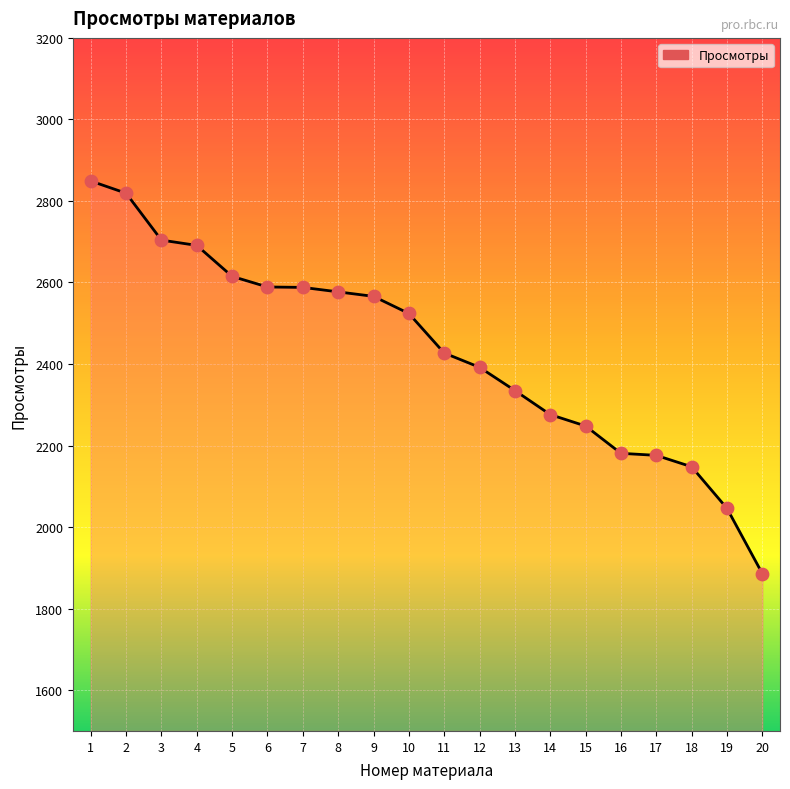

Between 17 and 13, which is larger?

13